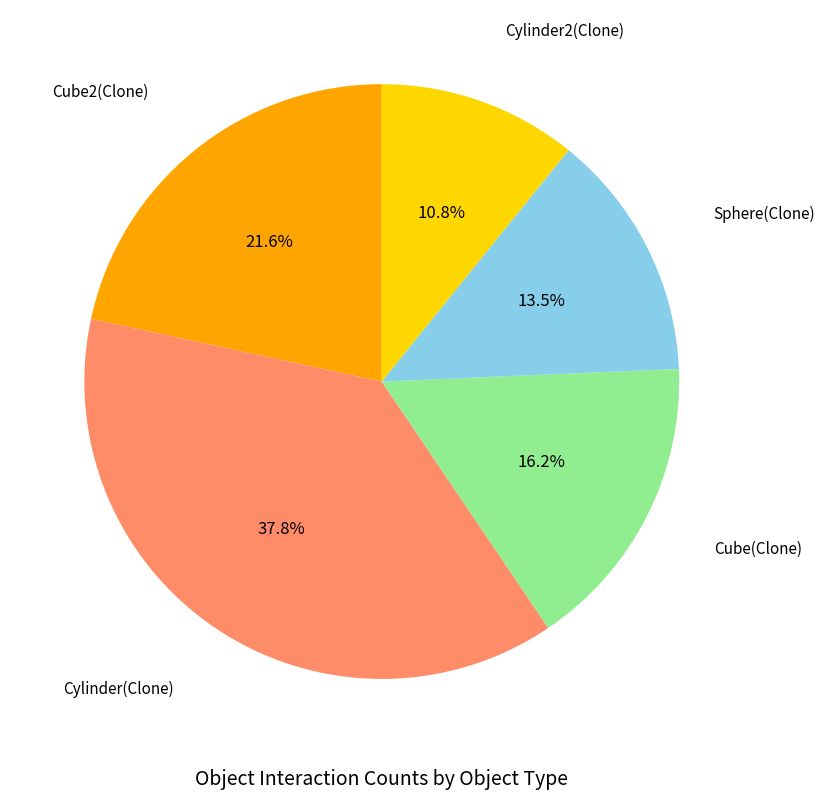

Does any single category account for the majority?

No